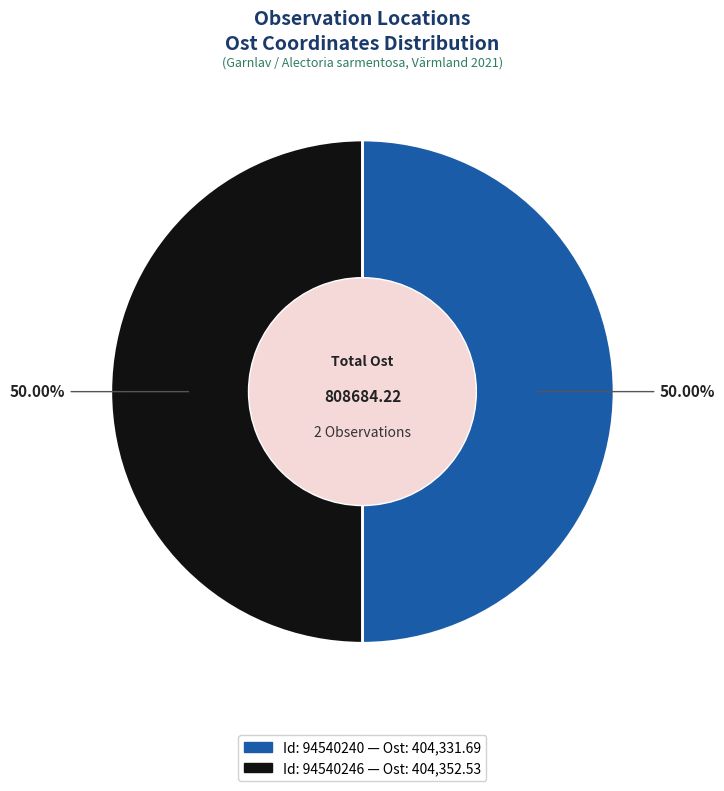

Which slice is the smallest?

94540240